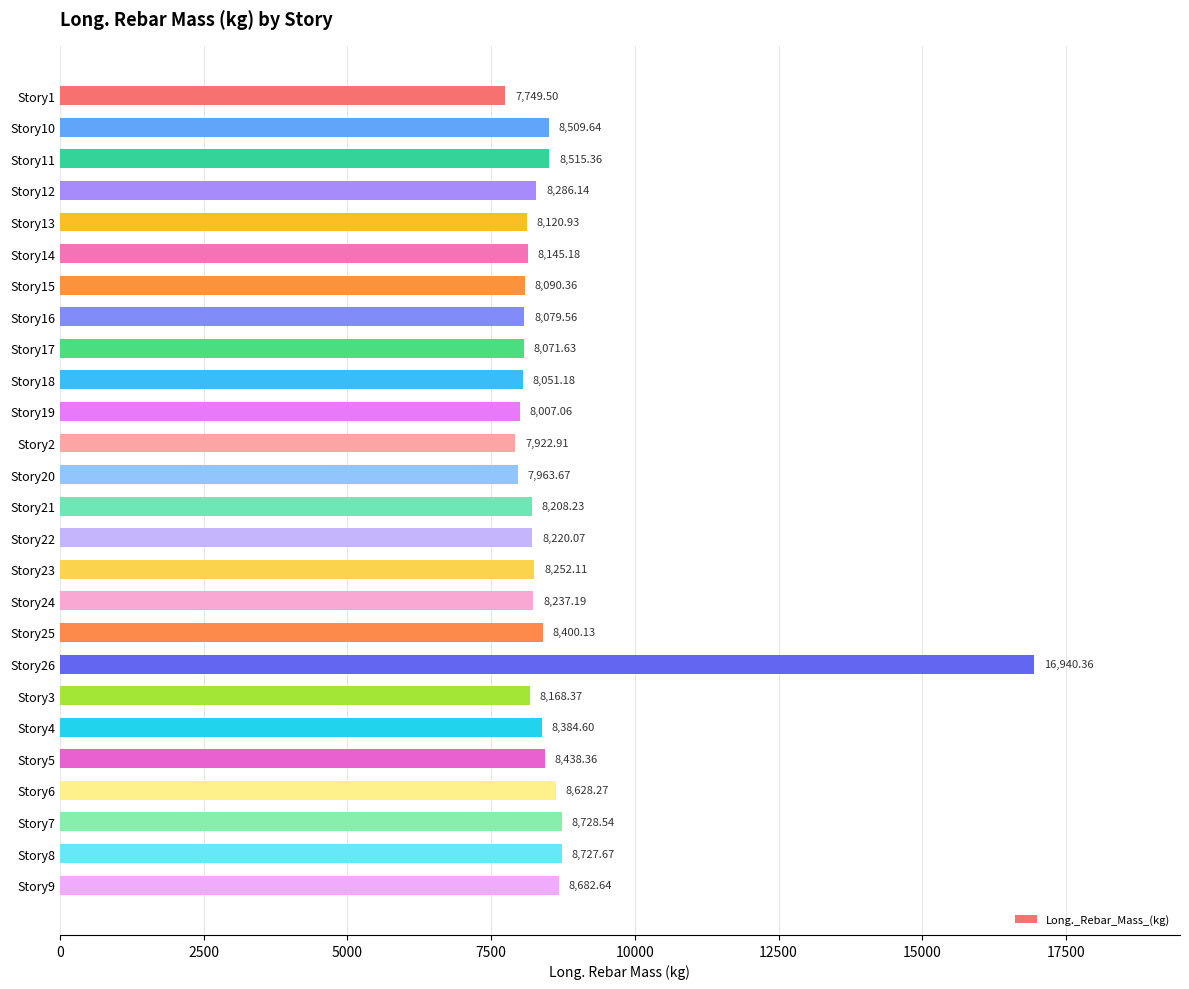

What is the difference between the maximum and minimum values?

9190.9